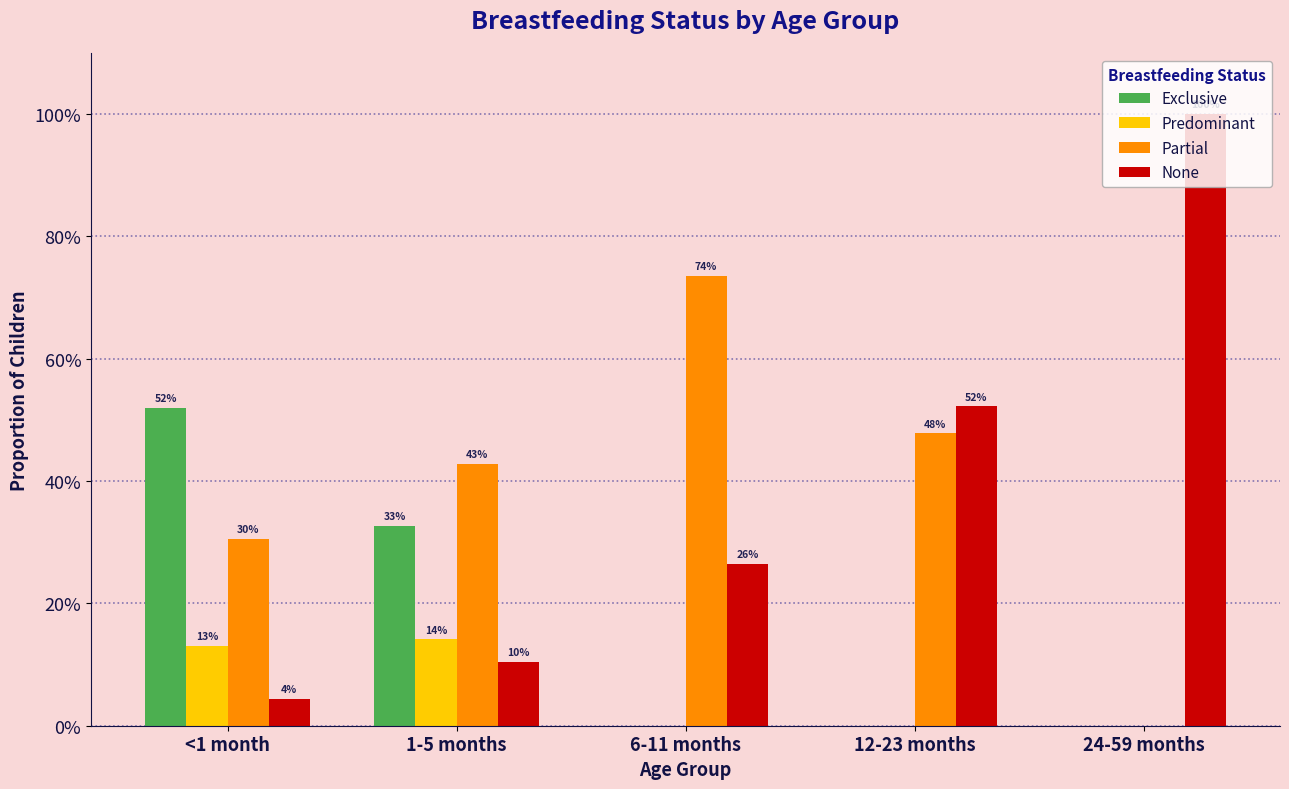

List the series in order of their peak value, highest first.

None, Partial, Exclusive, Predominant